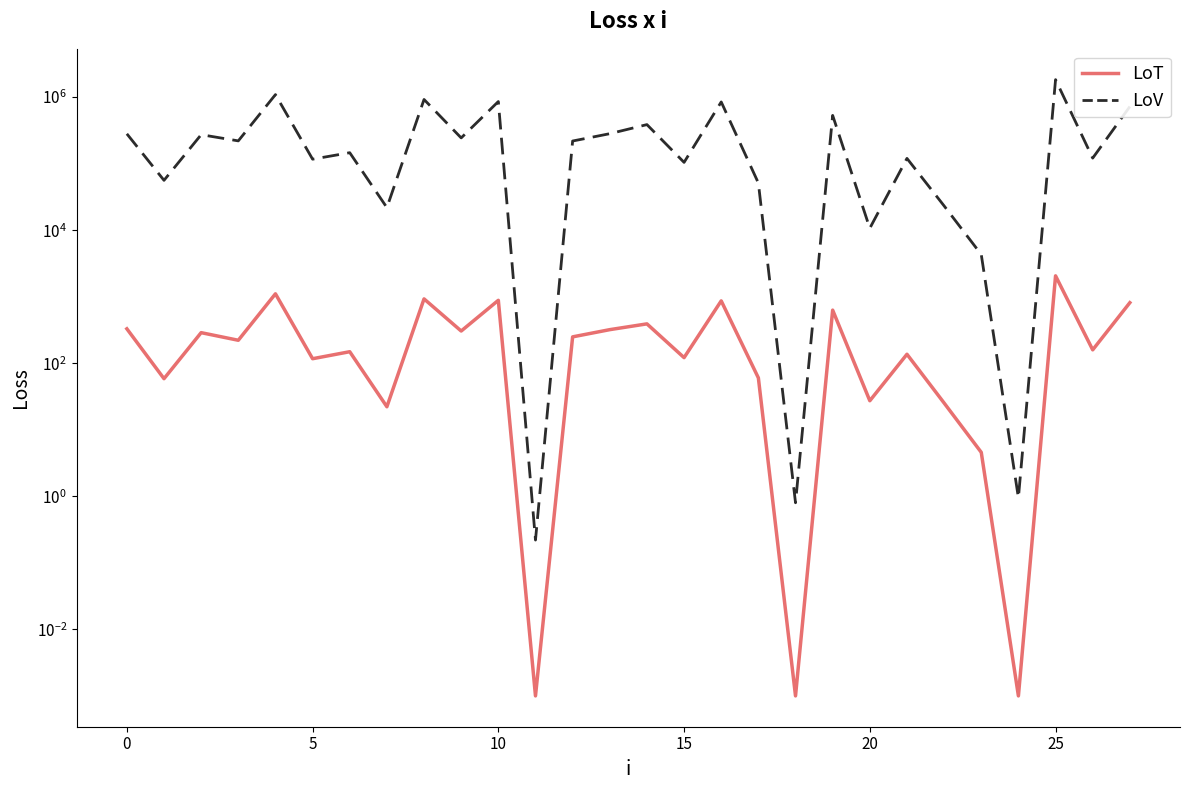

How many lines are shown in the chart?

2